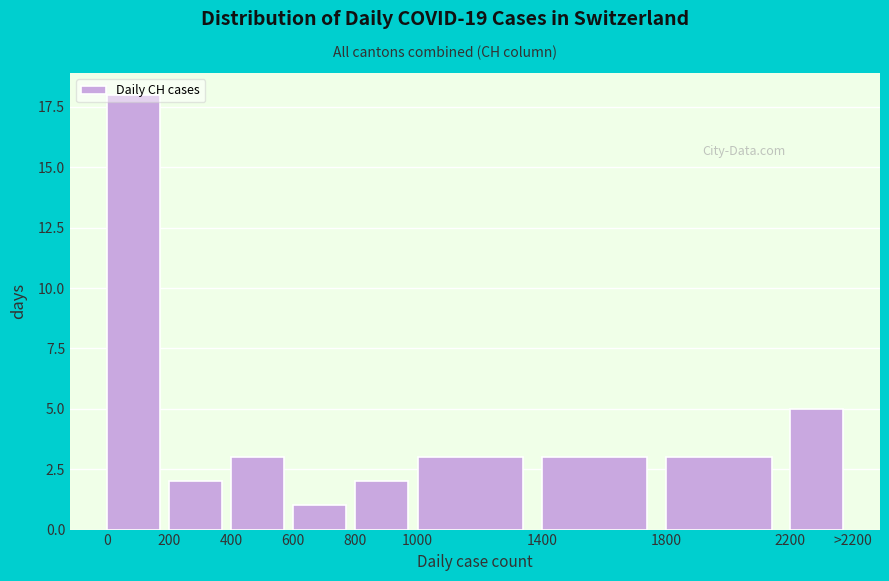

What is the sum of all values?

40